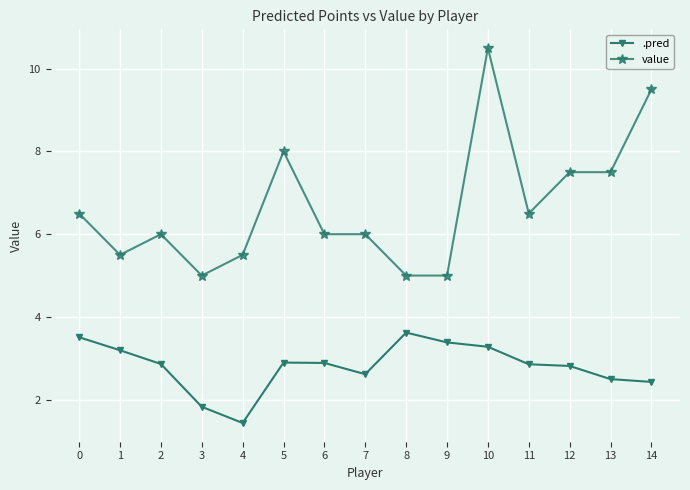

True or false: value and .pred intersect in this chart.

False